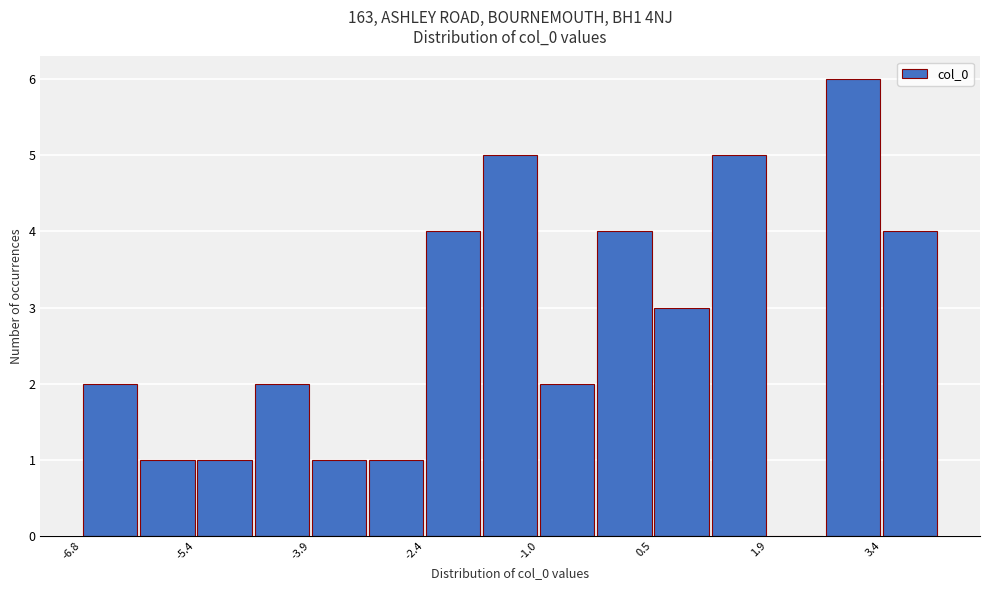

Around what value on the x-axis is the tallest bar? Give the approximate position of its centre, as read against the axis.

3.0